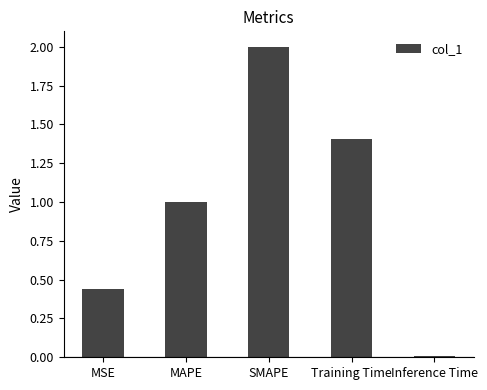

What is the change in value from Training Time to Inference Time?

-1.4